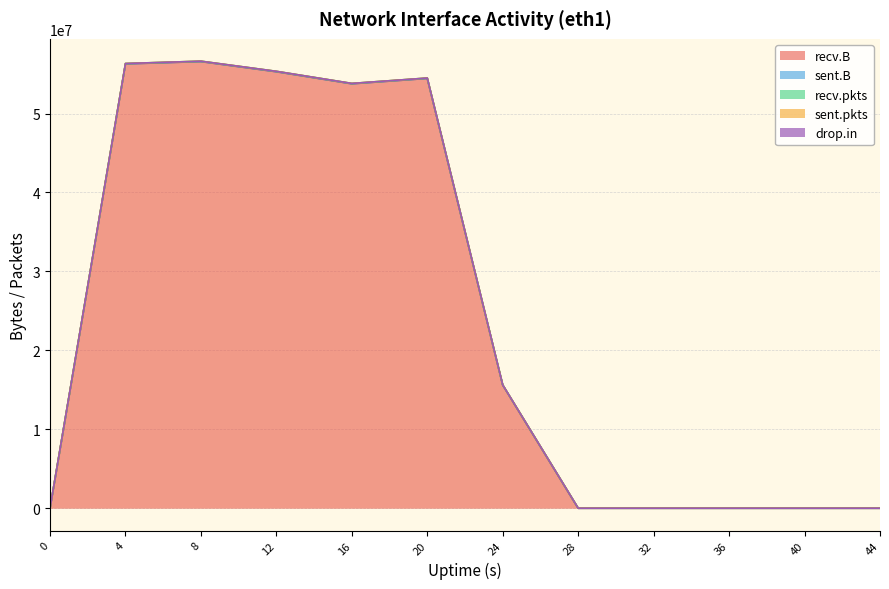

What is the sum of all drop.in values?

4